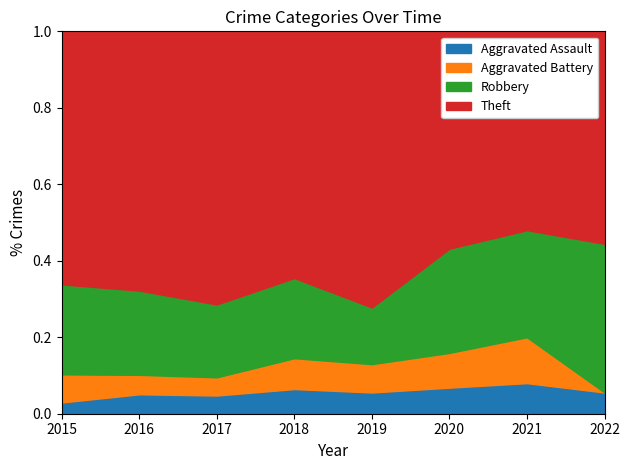

The value of Aggravated Assault at 2019 is 0.0. True or false?

False